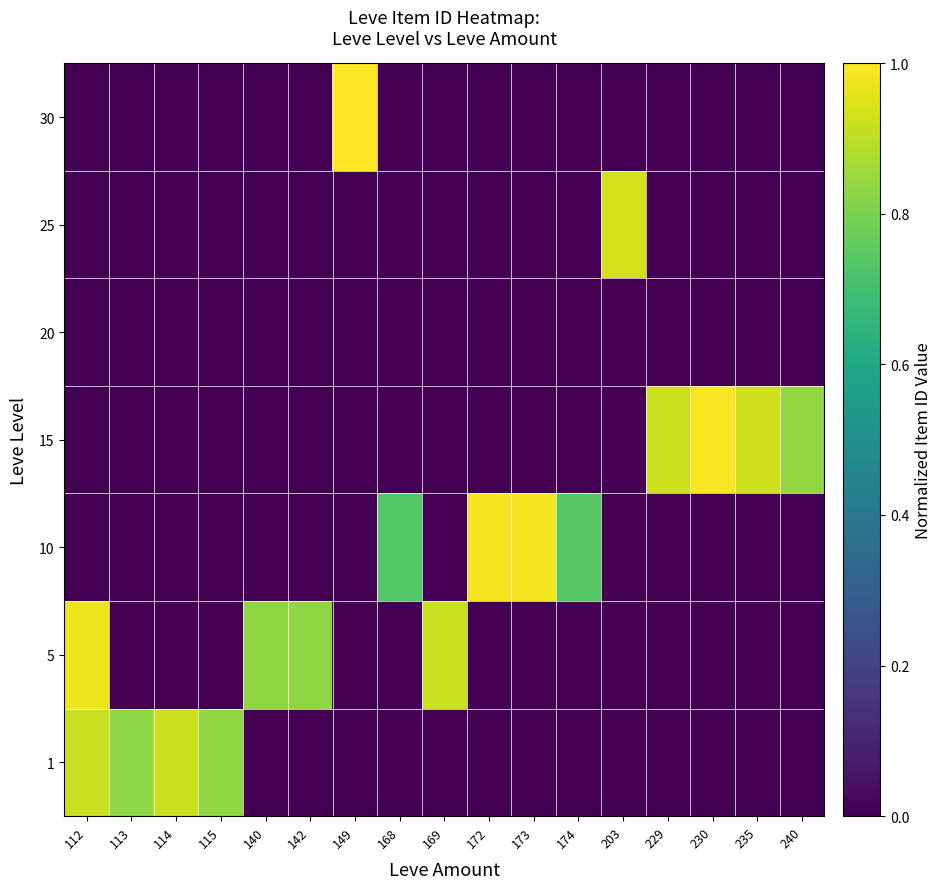

Reading left to right, transcribe all the data shown in this chart.

1: 112=0.9	113=0.8	114=0.9	115=0.8	140=0.0	142=0.0	149=0.0	168=0.0	169=0.0	172=0.0	173=0.0	174=0.0	203=0.0	229=0.0	230=0.0	235=0.0	240=0.0
5: 112=1.0	113=0.0	114=0.0	115=0.0	140=0.8	142=0.8	149=0.0	168=0.0	169=0.9	172=0.0	173=0.0	174=0.0	203=0.0	229=0.0	230=0.0	235=0.0	240=0.0
10: 112=0.0	113=0.0	114=0.0	115=0.0	140=0.0	142=0.0	149=0.0	168=0.7	169=0.0	172=1.0	173=1.0	174=0.7	203=0.0	229=0.0	230=0.0	235=0.0	240=0.0
15: 112=0.0	113=0.0	114=0.0	115=0.0	140=0.0	142=0.0	149=0.0	168=0.0	169=0.0	172=0.0	173=0.0	174=0.0	203=0.0	229=0.9	230=1.0	235=0.9	240=0.8
20: 112=0.0	113=0.0	114=0.0	115=0.0	140=0.0	142=0.0	149=0.0	168=0.0	169=0.0	172=0.0	173=0.0	174=0.0	203=0.0	229=0.0	230=0.0	235=0.0	240=0.0
25: 112=0.0	113=0.0	114=0.0	115=0.0	140=0.0	142=0.0	149=0.0	168=0.0	169=0.0	172=0.0	173=0.0	174=0.0	203=0.9	229=0.0	230=0.0	235=0.0	240=0.0
30: 112=0.0	113=0.0	114=0.0	115=0.0	140=0.0	142=0.0	149=1.0	168=0.0	169=0.0	172=0.0	173=0.0	174=0.0	203=0.0	229=0.0	230=0.0	235=0.0	240=0.0